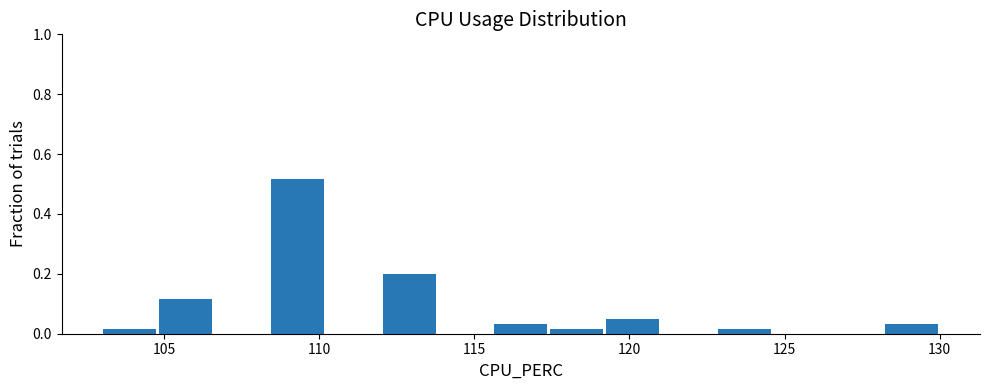

Read against the x-axis, roughly where is the centre of the tallest bar?

109.5